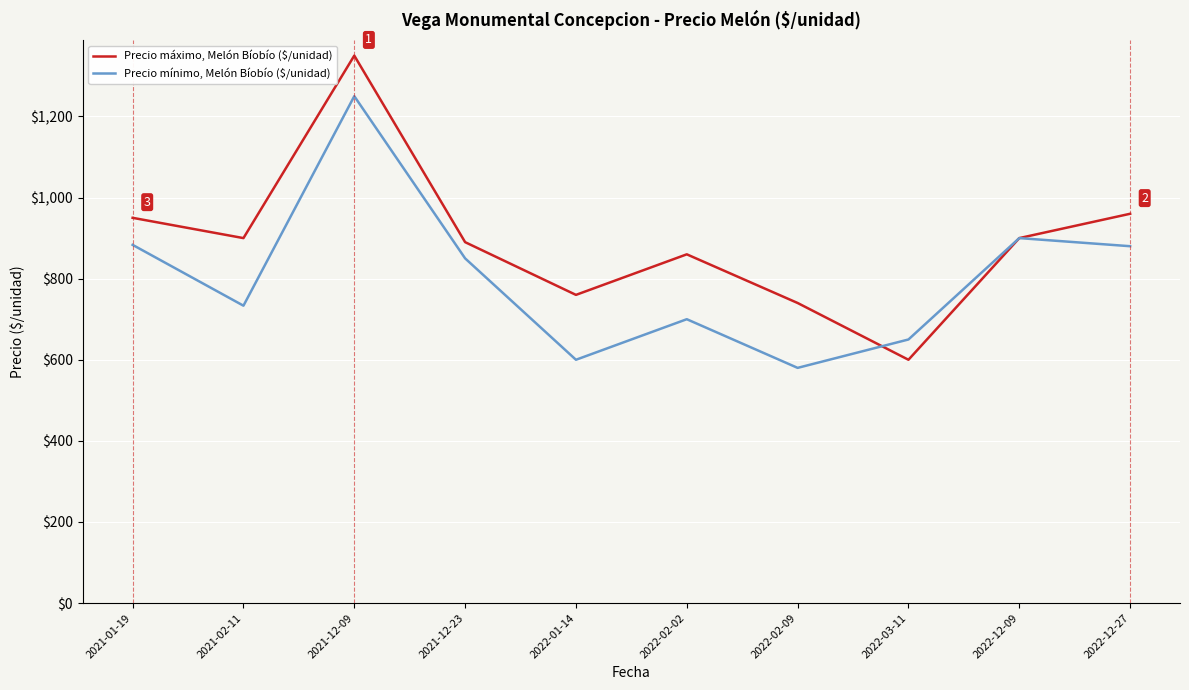

Read the Precio mínimo, Melón Bíobío ($/unidad) value at 2021-12-09.

1250.0